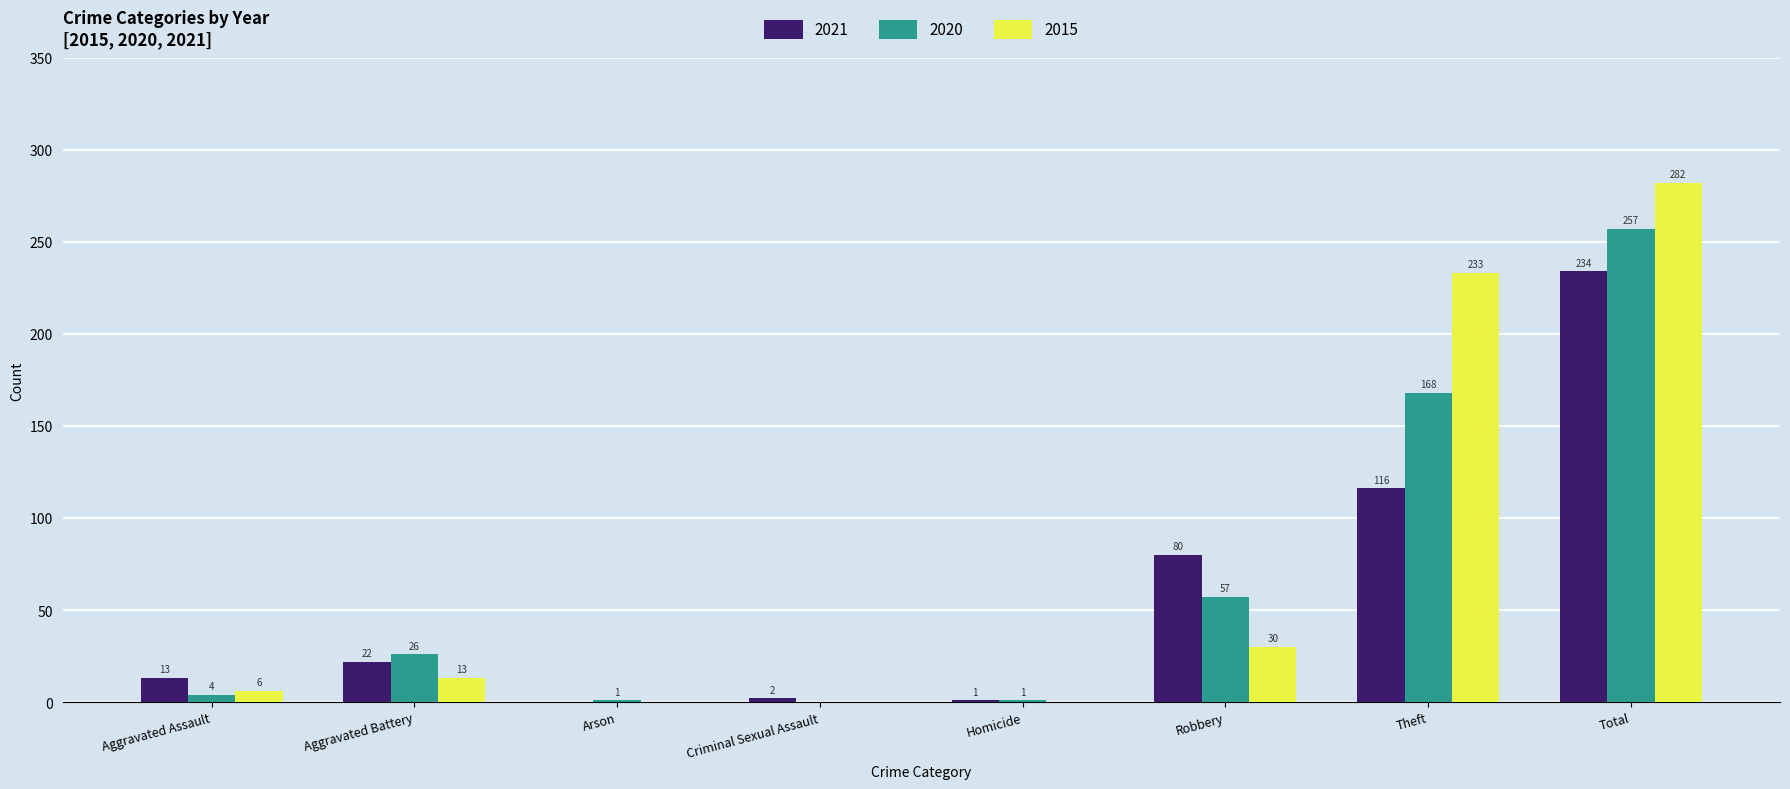

At which category is the sum across all series the highest?

Total